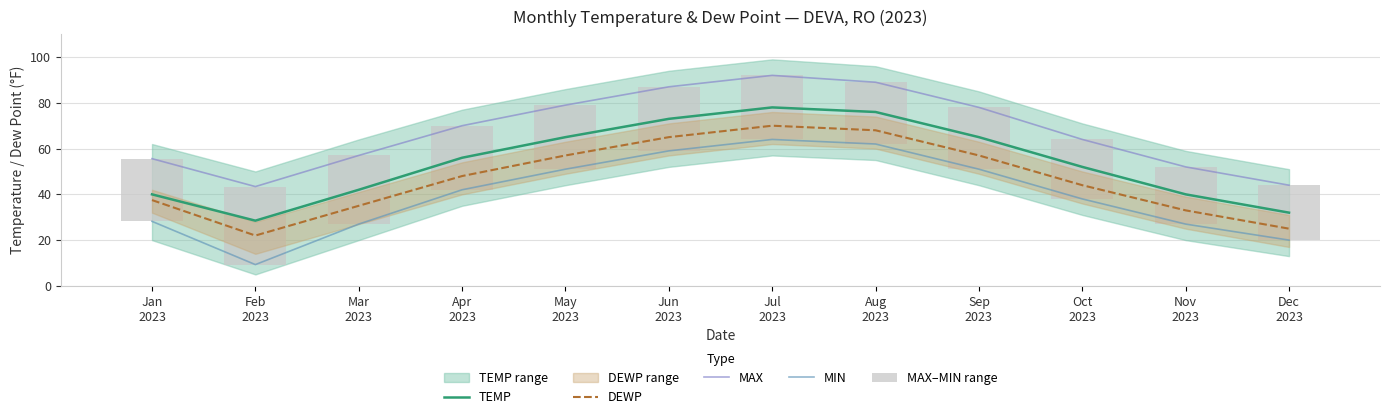

What is the difference between the highest and lowest values at Dec
2023?

24.0